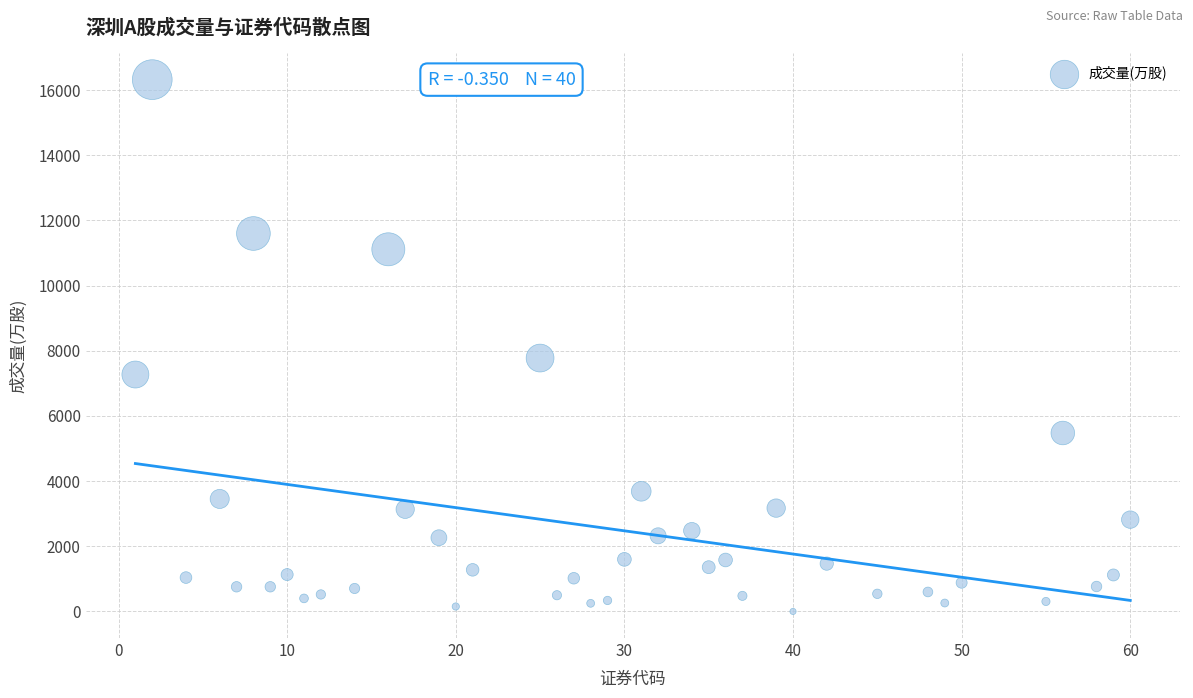

What Y value in the scatter plot is closest to 8160?

7776.5